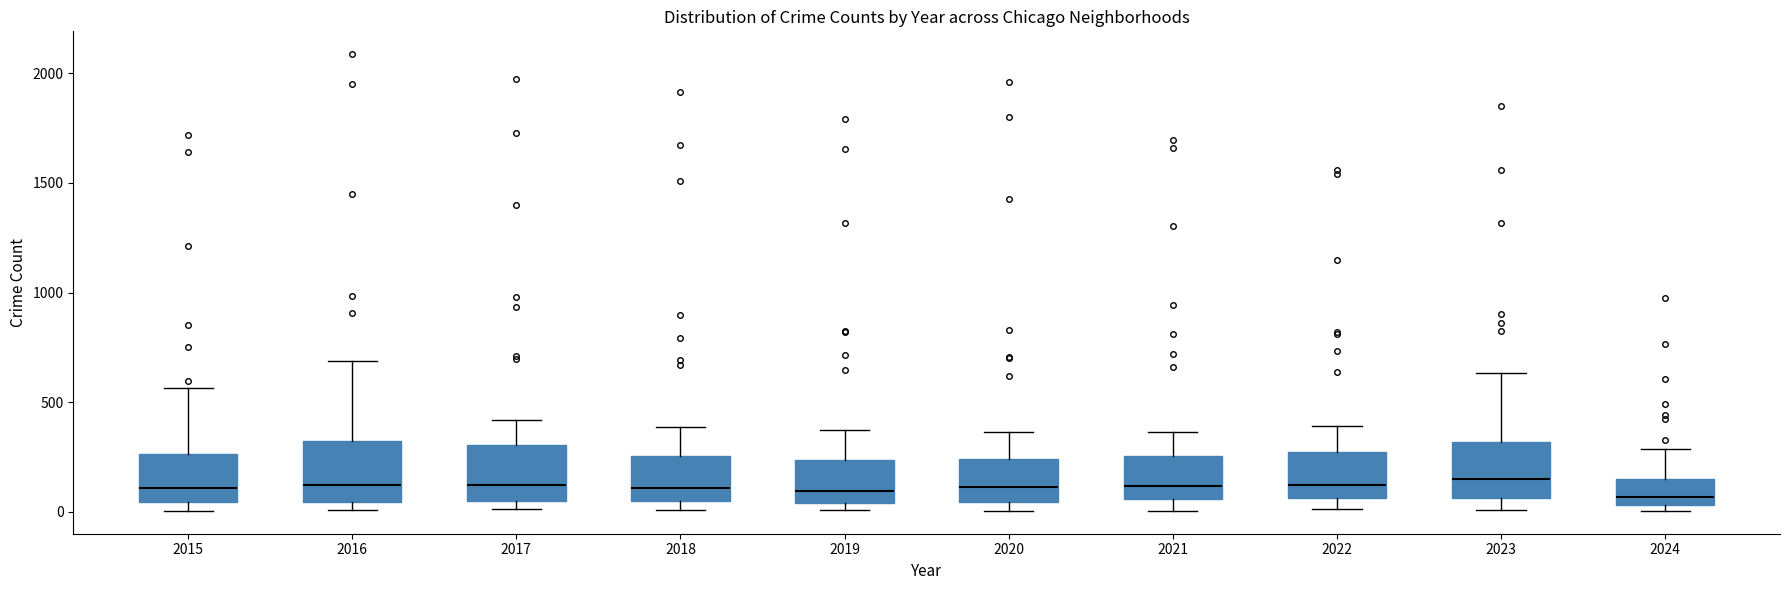

Reading left to right, read every box against the y-axis: the position of its median line, the range the box covers, and the ends of its whiskers. The values are not printed on the chart, so give them approximately, as read against the axis.

2015: median 100, box 50 to 250, whiskers 0 to 550
2016: median 150, box 50 to 300, whiskers 0 to 700
2017: median 100, box 50 to 300, whiskers 0 to 400
2018: median 100, box 50 to 250, whiskers 0 to 400
2019: median 100, box 50 to 250, whiskers 0 to 400
2020: median 100, box 50 to 250, whiskers 0 to 350
2021: median 100, box 50 to 250, whiskers 0 to 350
2022: median 100, box 50 to 250, whiskers 0 to 400
2023: median 150, box 50 to 300, whiskers 0 to 650
2024: median 50 (just above the box's lower edge), box 50 to 150, whiskers 0 to 300